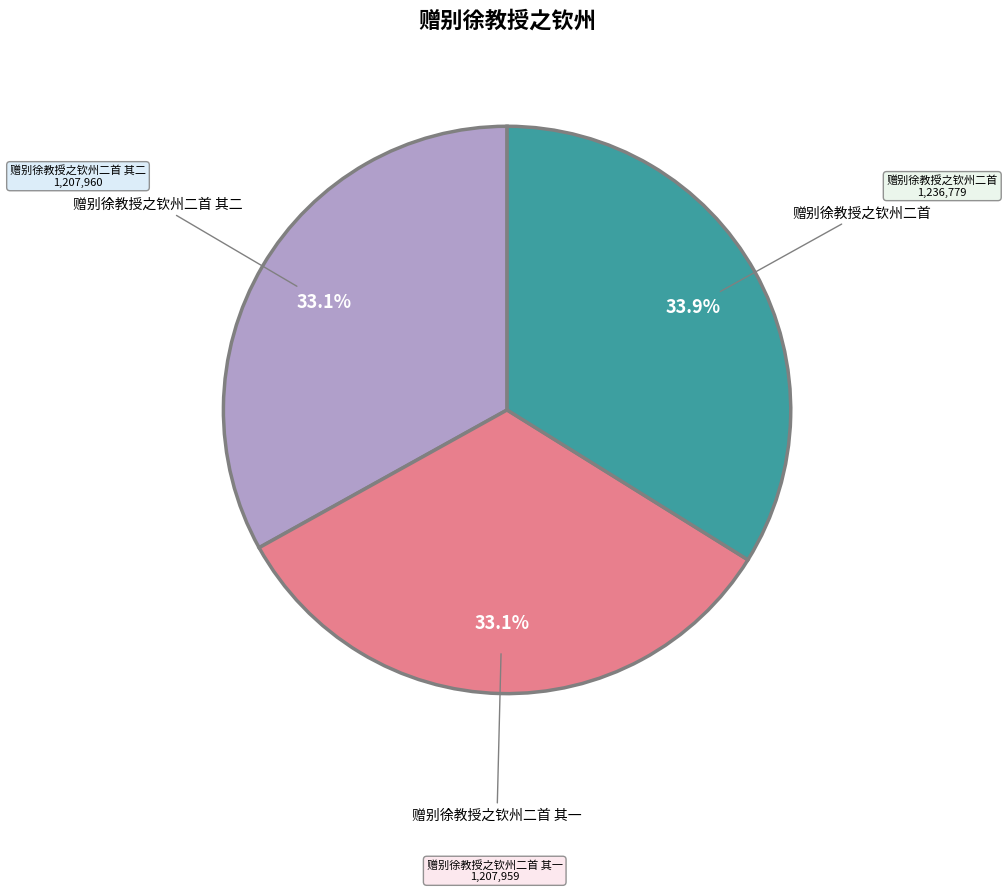

True or false: 赠别徐教授之钦州二首 其二 accounts for 33% of the total.

True